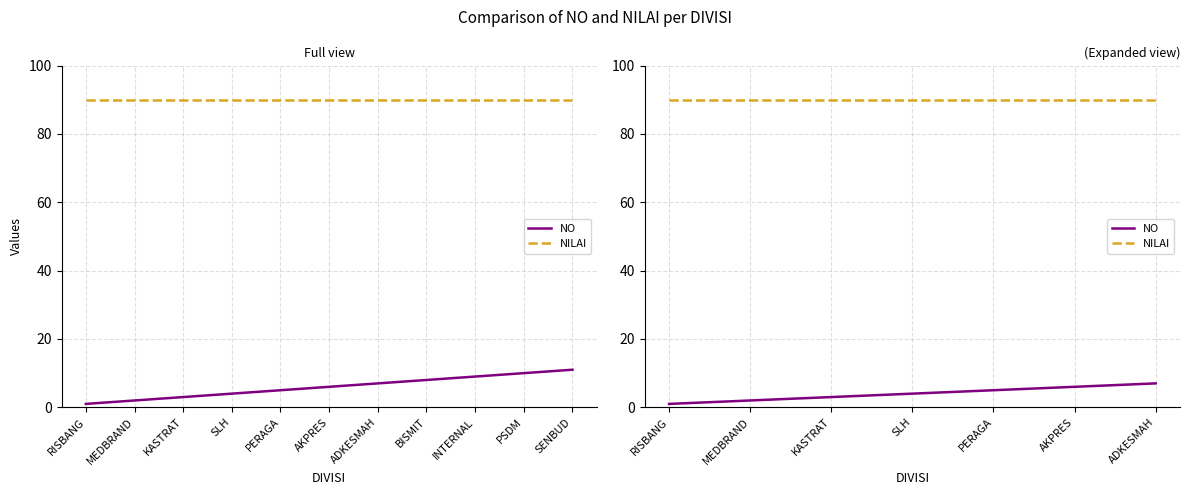

Between AKPRES and MEDBRAND, which is larger?

AKPRES